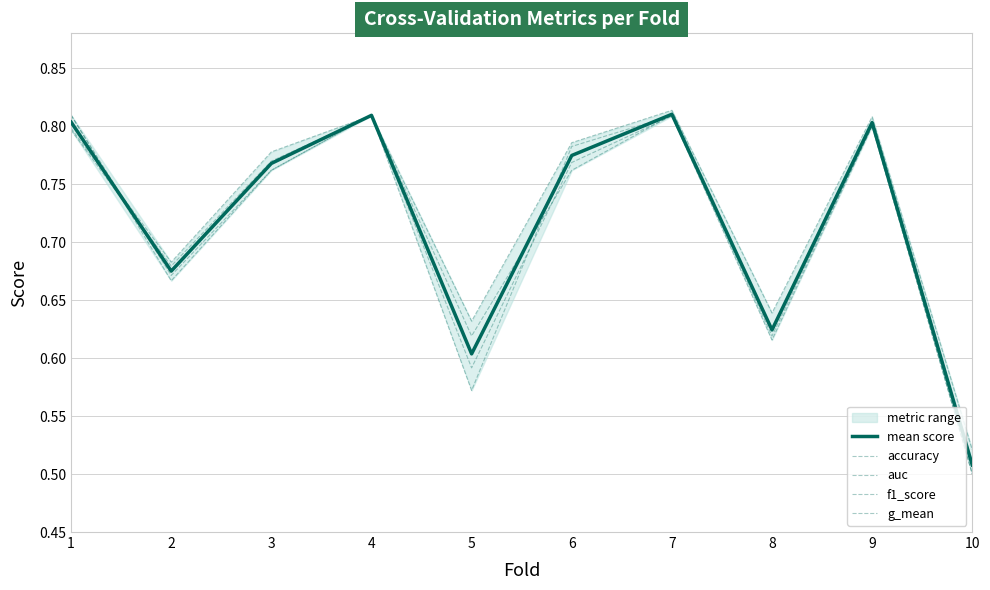

What is the difference between the second highest and minimum values in the accuracy series?

0.3